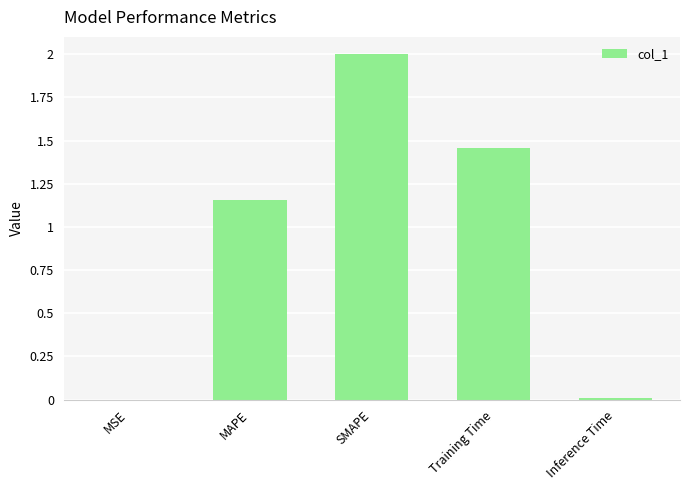

What is the maximum value shown in the chart?

2.0